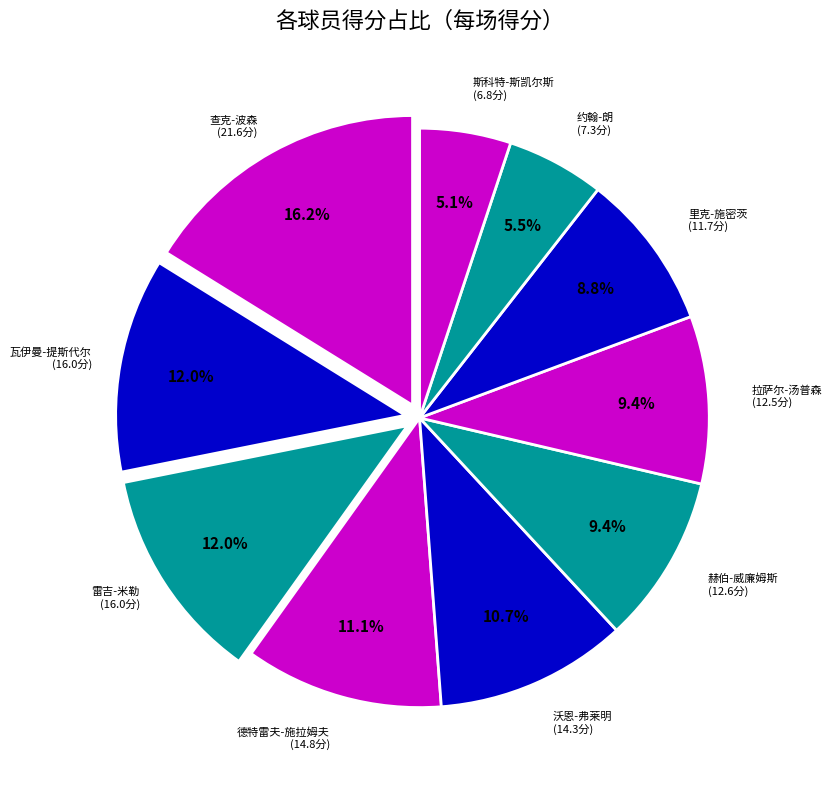

How many segments does this pie chart have?

10